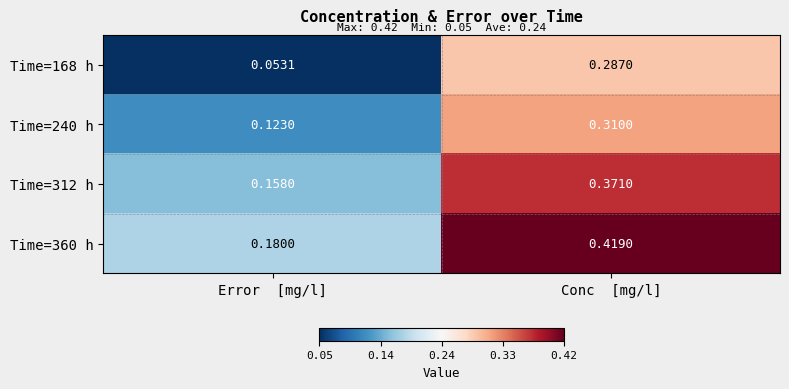

Is the value of Time=360 h at Error  [mg/l] greater than the value of Time=312 h at Error  [mg/l]?

Yes